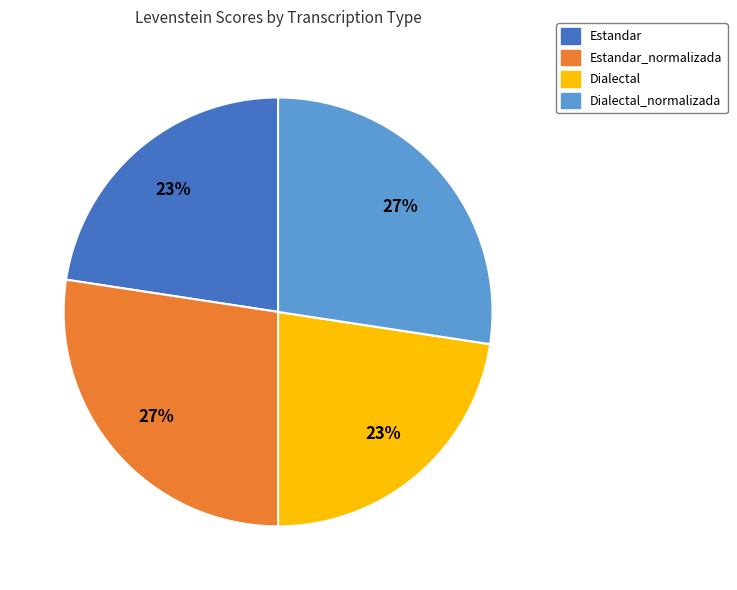

To the nearest percent, what is the average slice percentage?

25%